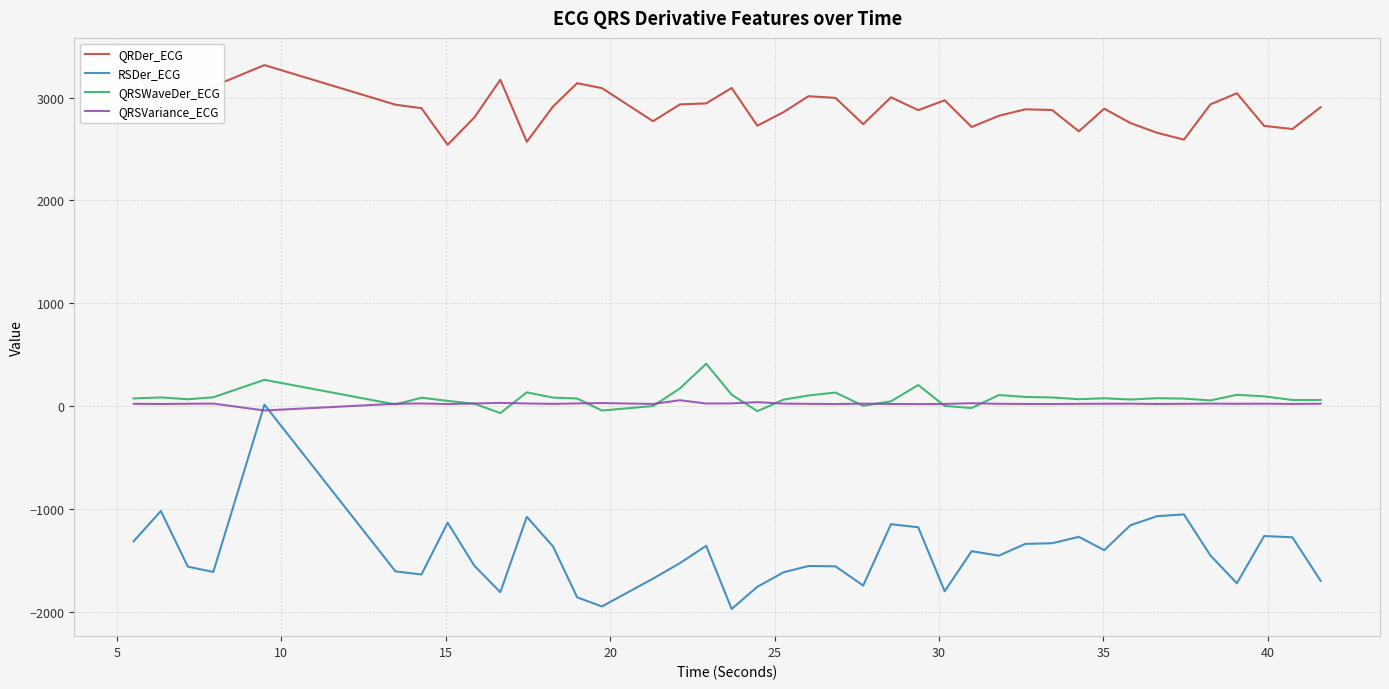

What is the lowest value of the RSDer_ECG series?

-1974.3